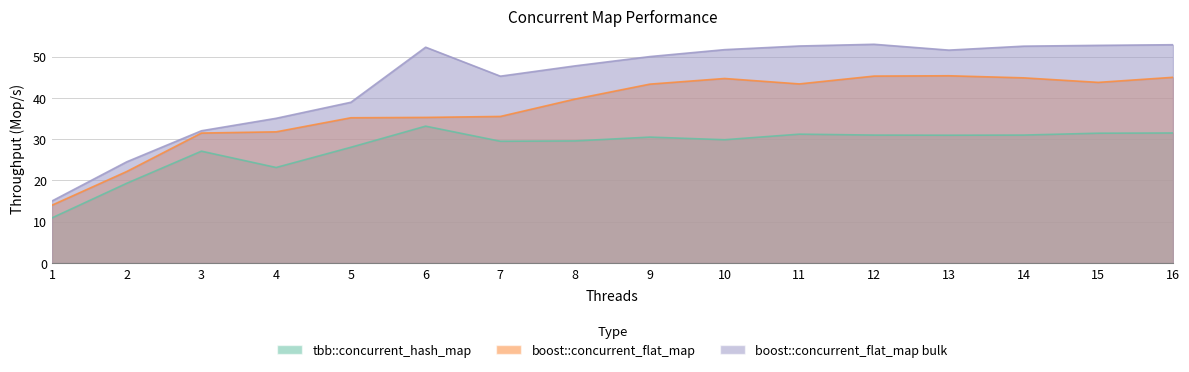

Rank the series by their maximum value, from highest to lowest.

boost::concurrent_flat_map bulk, boost::concurrent_flat_map, tbb::concurrent_hash_map